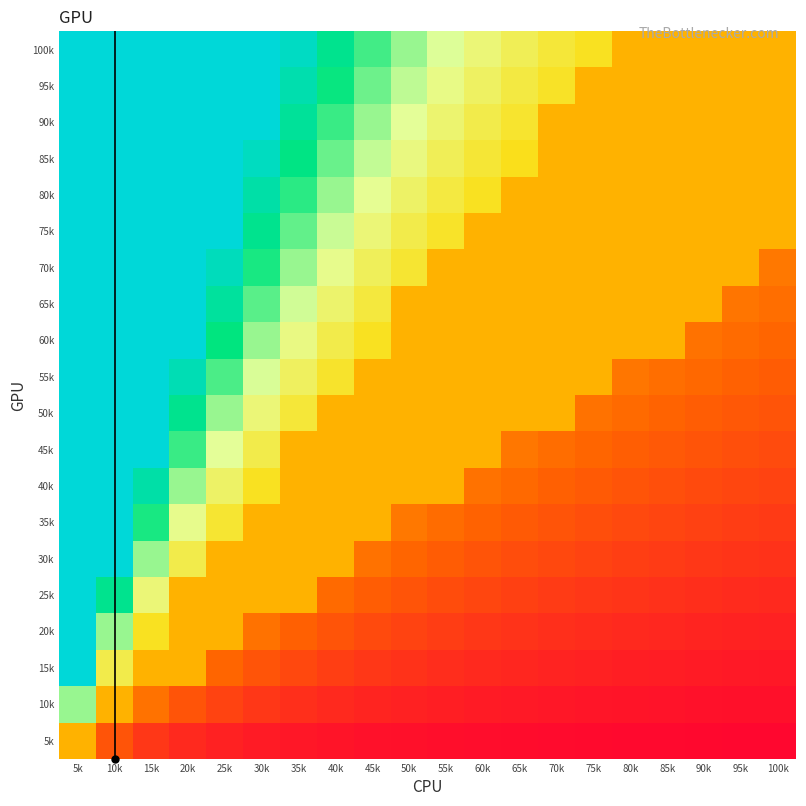

Reading left to right, list all the values displayed in this chart.

100k: 5k=20.0	10k=10.0	15k=6.7	20k=5.0	25k=4.0	30k=3.3	35k=2.9	40k=2.5	45k=2.2	50k=2.0	55k=1.8	60k=1.7	65k=1.5	70k=1.4	75k=1.3	80k=1.0	85k=1.0	90k=1.0	95k=1.0	100k=1.0
95k: 5k=19.0	10k=9.5	15k=6.3	20k=4.7	25k=3.8	30k=3.2	35k=2.7	40k=2.4	45k=2.1	50k=1.9	55k=1.7	60k=1.6	65k=1.5	70k=1.4	75k=1.0	80k=1.0	85k=1.0	90k=1.0	95k=1.0	100k=1.0
90k: 5k=18.0	10k=9.0	15k=6.0	20k=4.5	25k=3.6	30k=3.0	35k=2.6	40k=2.2	45k=2.0	50k=1.8	55k=1.6	60k=1.5	65k=1.4	70k=1.0	75k=1.0	80k=1.0	85k=1.0	90k=1.0	95k=1.0	100k=1.0
85k: 5k=17.0	10k=8.5	15k=5.7	20k=4.2	25k=3.4	30k=2.8	35k=2.4	40k=2.1	45k=1.9	50k=1.7	55k=1.5	60k=1.4	65k=1.3	70k=1.0	75k=1.0	80k=1.0	85k=1.0	90k=1.0	95k=1.0	100k=1.0
80k: 5k=16.0	10k=8.0	15k=5.3	20k=4.0	25k=3.2	30k=2.7	35k=2.3	40k=2.0	45k=1.8	50k=1.6	55k=1.5	60k=1.3	65k=1.0	70k=1.0	75k=1.0	80k=1.0	85k=1.0	90k=1.0	95k=1.0	100k=1.0
75k: 5k=15.0	10k=7.5	15k=5.0	20k=3.7	25k=3.0	30k=2.5	35k=2.1	40k=1.9	45k=1.7	50k=1.5	55k=1.4	60k=1.0	65k=1.0	70k=1.0	75k=1.0	80k=1.0	85k=1.0	90k=1.0	95k=1.0	100k=1.0
70k: 5k=14.0	10k=7.0	15k=4.7	20k=3.5	25k=2.8	30k=2.3	35k=2.0	40k=1.7	45k=1.6	50k=1.4	55k=1.0	60k=1.0	65k=1.0	70k=1.0	75k=1.0	80k=1.0	85k=1.0	90k=1.0	95k=1.0	100k=0.7
65k: 5k=13.0	10k=6.5	15k=4.3	20k=3.2	25k=2.6	30k=2.2	35k=1.9	40k=1.6	45k=1.4	50k=1.0	55k=1.0	60k=1.0	65k=1.0	70k=1.0	75k=1.0	80k=1.0	85k=1.0	90k=1.0	95k=0.7	100k=0.6
60k: 5k=12.0	10k=6.0	15k=4.0	20k=3.0	25k=2.4	30k=2.0	35k=1.7	40k=1.5	45k=1.3	50k=1.0	55k=1.0	60k=1.0	65k=1.0	70k=1.0	75k=1.0	80k=1.0	85k=1.0	90k=0.7	95k=0.6	100k=0.6
55k: 5k=11.0	10k=5.5	15k=3.7	20k=2.7	25k=2.2	30k=1.8	35k=1.6	40k=1.4	45k=1.0	50k=1.0	55k=1.0	60k=1.0	65k=1.0	70k=1.0	75k=1.0	80k=0.7	85k=0.6	90k=0.6	95k=0.6	100k=0.5
50k: 5k=10.0	10k=5.0	15k=3.3	20k=2.5	25k=2.0	30k=1.7	35k=1.4	40k=1.0	45k=1.0	50k=1.0	55k=1.0	60k=1.0	65k=1.0	70k=1.0	75k=0.7	80k=0.6	85k=0.6	90k=0.6	95k=0.5	100k=0.5
45k: 5k=9.0	10k=4.5	15k=3.0	20k=2.2	25k=1.8	30k=1.5	35k=1.0	40k=1.0	45k=1.0	50k=1.0	55k=1.0	60k=1.0	65k=0.7	70k=0.6	75k=0.6	80k=0.6	85k=0.5	90k=0.5	95k=0.5	100k=0.4
40k: 5k=8.0	10k=4.0	15k=2.7	20k=2.0	25k=1.6	30k=1.3	35k=1.0	40k=1.0	45k=1.0	50k=1.0	55k=1.0	60k=0.7	65k=0.6	70k=0.6	75k=0.5	80k=0.5	85k=0.5	90k=0.4	95k=0.4	100k=0.4
35k: 5k=7.0	10k=3.5	15k=2.3	20k=1.7	25k=1.4	30k=1.0	35k=1.0	40k=1.0	45k=1.0	50k=0.7	55k=0.6	60k=0.6	65k=0.5	70k=0.5	75k=0.5	80k=0.4	85k=0.4	90k=0.4	95k=0.4	100k=0.3
30k: 5k=6.0	10k=3.0	15k=2.0	20k=1.5	25k=1.0	30k=1.0	35k=1.0	40k=1.0	45k=0.7	50k=0.6	55k=0.5	60k=0.5	65k=0.5	70k=0.4	75k=0.4	80k=0.4	85k=0.4	90k=0.3	95k=0.3	100k=0.3
25k: 5k=5.0	10k=2.5	15k=1.7	20k=1.0	25k=1.0	30k=1.0	35k=1.0	40k=0.6	45k=0.6	50k=0.5	55k=0.5	60k=0.4	65k=0.4	70k=0.4	75k=0.3	80k=0.3	85k=0.3	90k=0.3	95k=0.3	100k=0.2
20k: 5k=4.0	10k=2.0	15k=1.3	20k=1.0	25k=1.0	30k=0.7	35k=0.6	40k=0.5	45k=0.4	50k=0.4	55k=0.4	60k=0.3	65k=0.3	70k=0.3	75k=0.3	80k=0.2	85k=0.2	90k=0.2	95k=0.2	100k=0.2
15k: 5k=3.0	10k=1.5	15k=1.0	20k=1.0	25k=0.6	30k=0.5	35k=0.4	40k=0.4	45k=0.3	50k=0.3	55k=0.3	60k=0.2	65k=0.2	70k=0.2	75k=0.2	80k=0.2	85k=0.2	90k=0.2	95k=0.2	100k=0.1
10k: 5k=2.0	10k=1.0	15k=0.7	20k=0.5	25k=0.4	30k=0.3	35k=0.3	40k=0.2	45k=0.2	50k=0.2	55k=0.2	60k=0.2	65k=0.2	70k=0.1	75k=0.1	80k=0.1	85k=0.1	90k=0.1	95k=0.1	100k=0.1
5k: 5k=1.0	10k=0.5	15k=0.3	20k=0.2	25k=0.2	30k=0.2	35k=0.1	40k=0.1	45k=0.1	50k=0.1	55k=0.1	60k=0.1	65k=0.1	70k=0.1	75k=0.1	80k=0.1	85k=0.1	90k=0.1	95k=0.1	100k=0.0